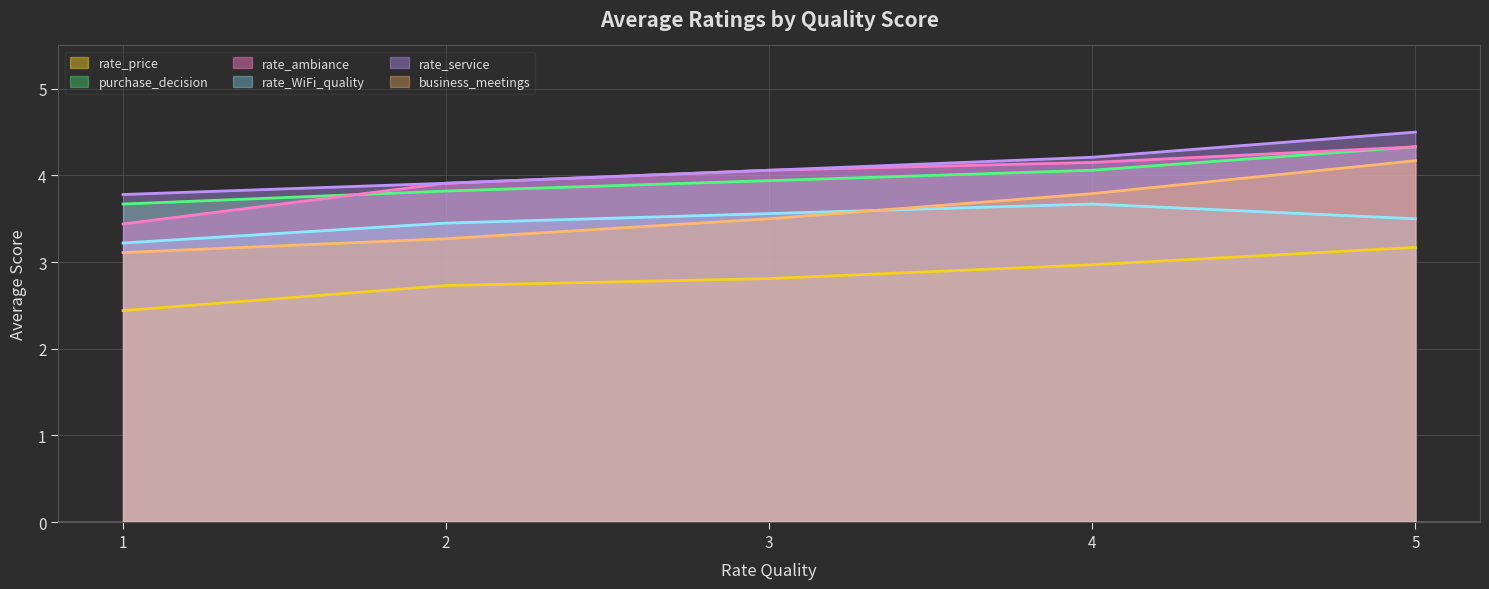

What are all the series names shown in the legend?

rate_price, purchase_decision, rate_ambiance, rate_WiFi_quality, rate_service, business_meetings